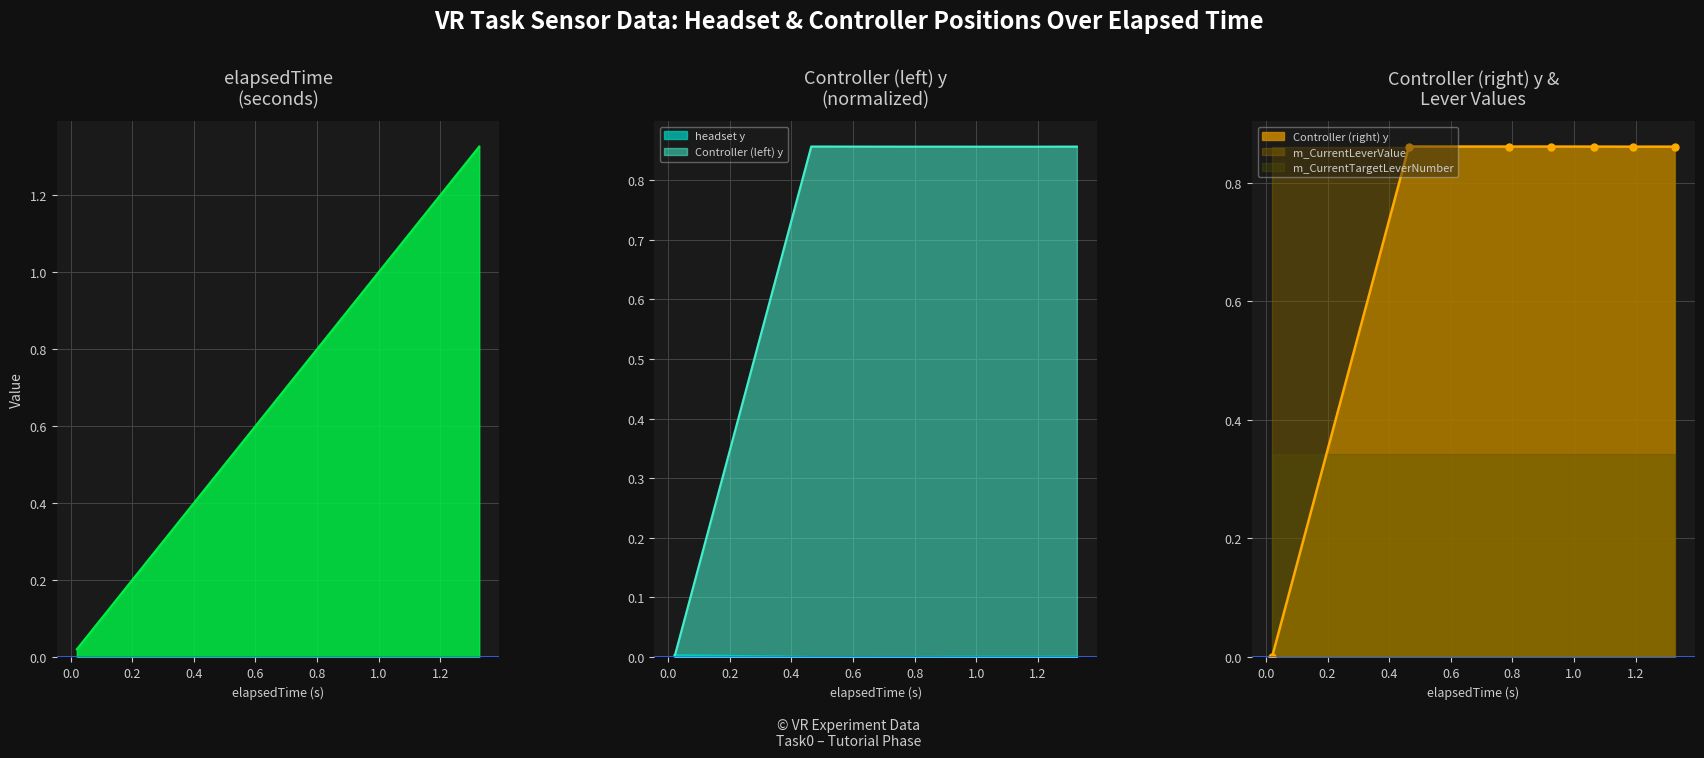

After their last crossing, which series has the higher values: headset y or Controller (right) y?

Controller (right) y